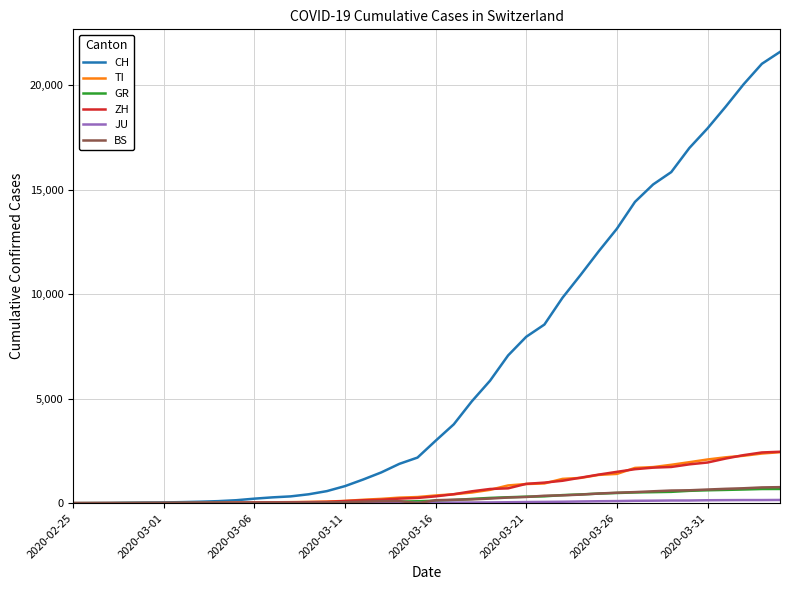

Which series has the largest total across all categories?

CH